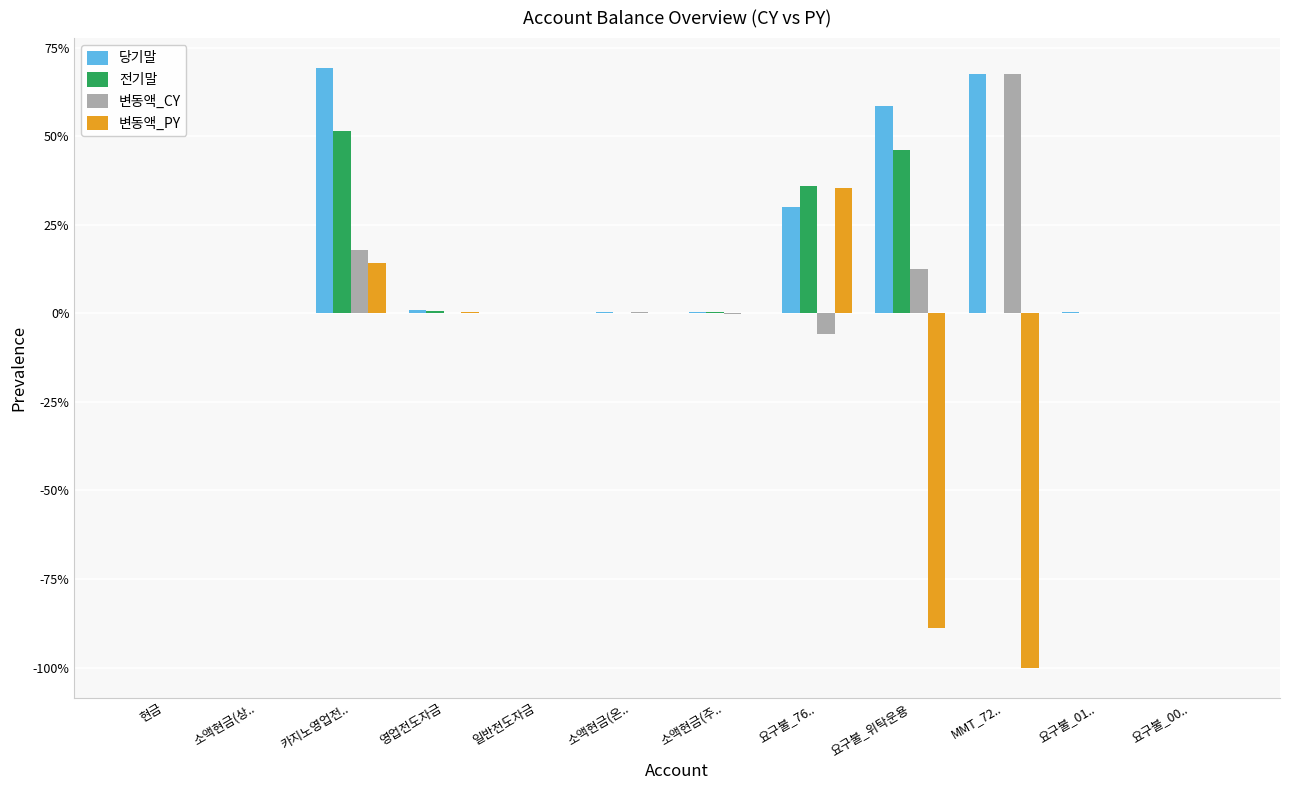

What is the maximum value shown in the chart?

69.3